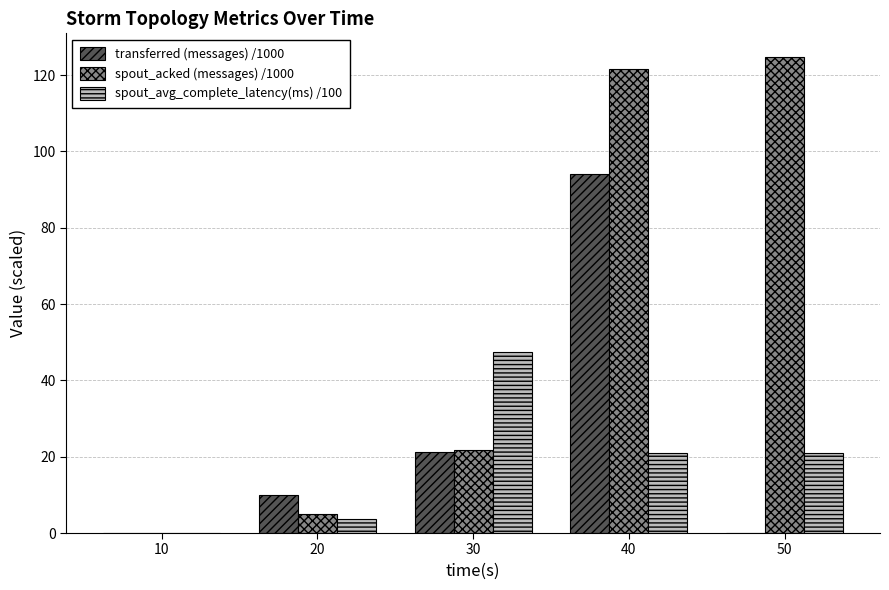

Does the chart contain stacked bars?

No